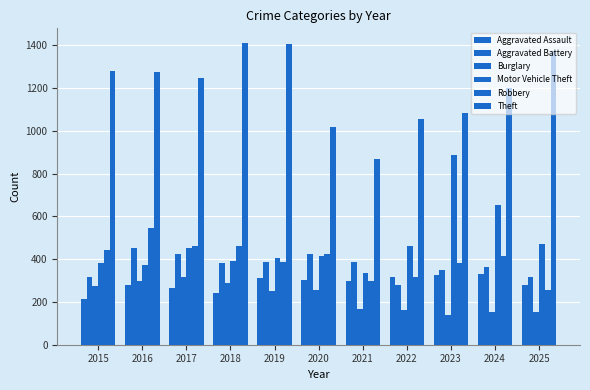

How many bars are there in each group?

6